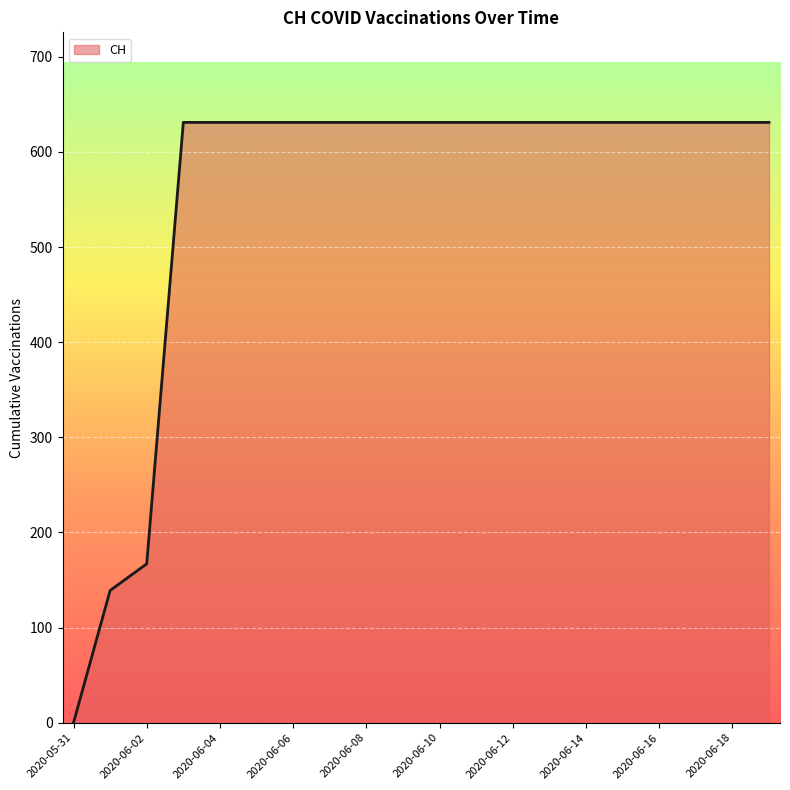

What is the maximum value shown in the chart?

631